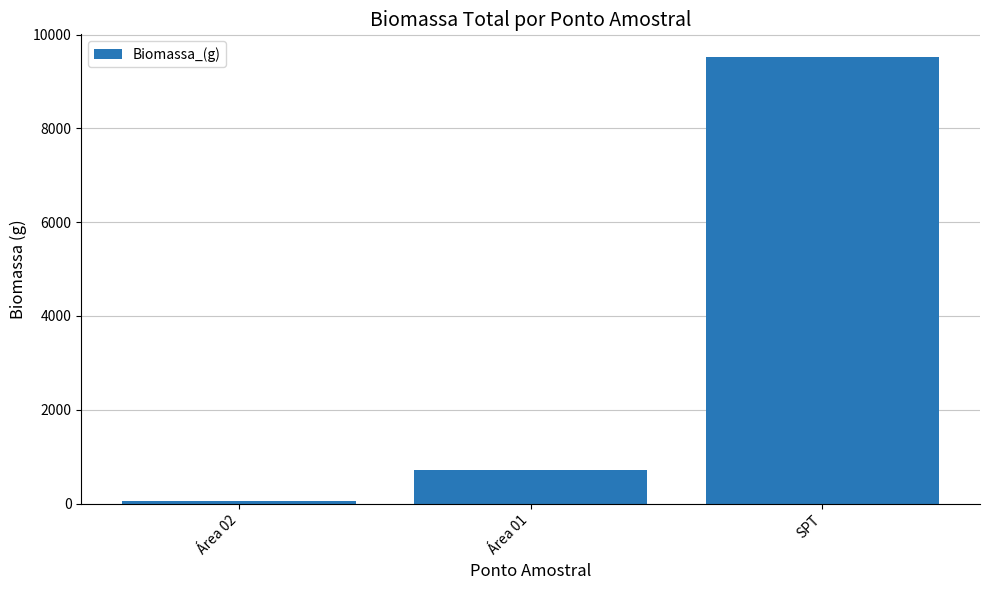

What is the average value?

3432